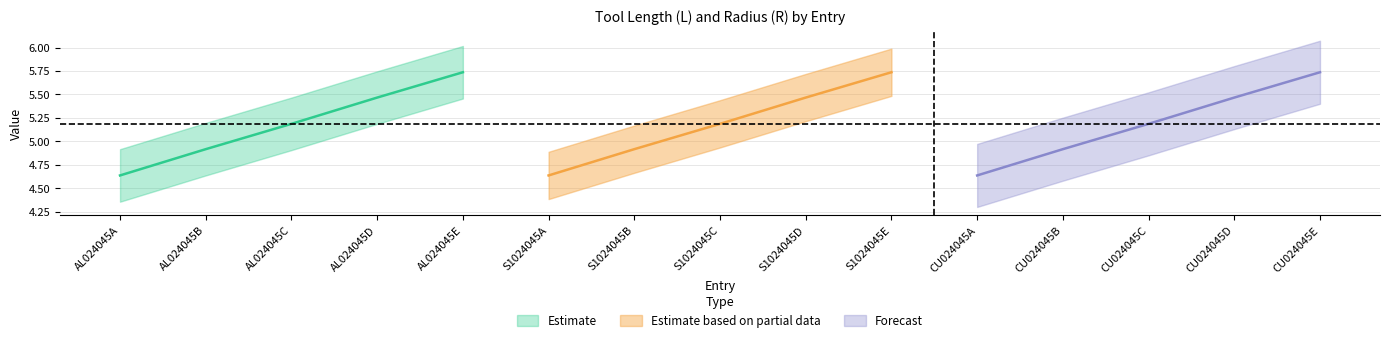

At which category is the sum across all series the highest?

AL024045E